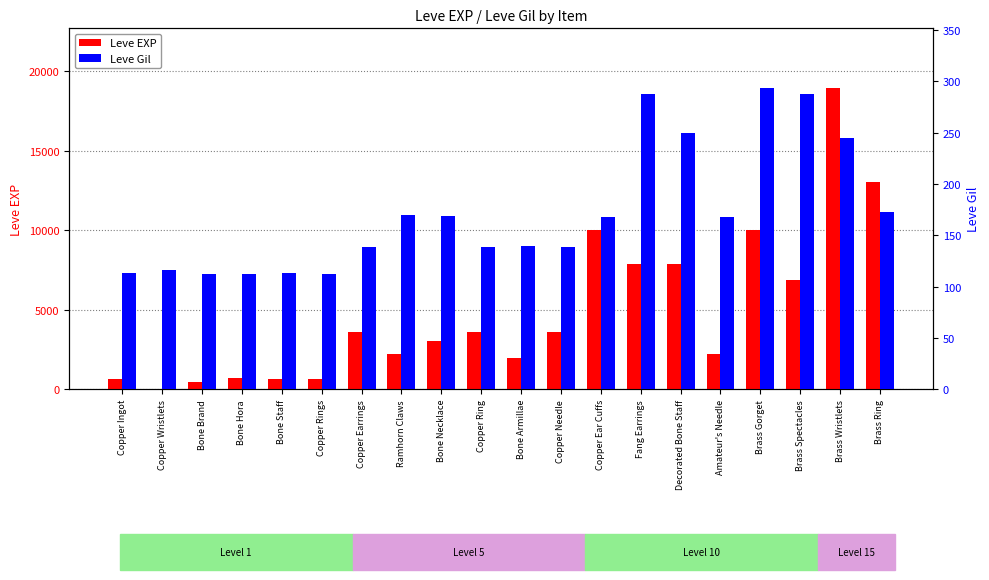

What is the average value of the Leve EXP series?

4896